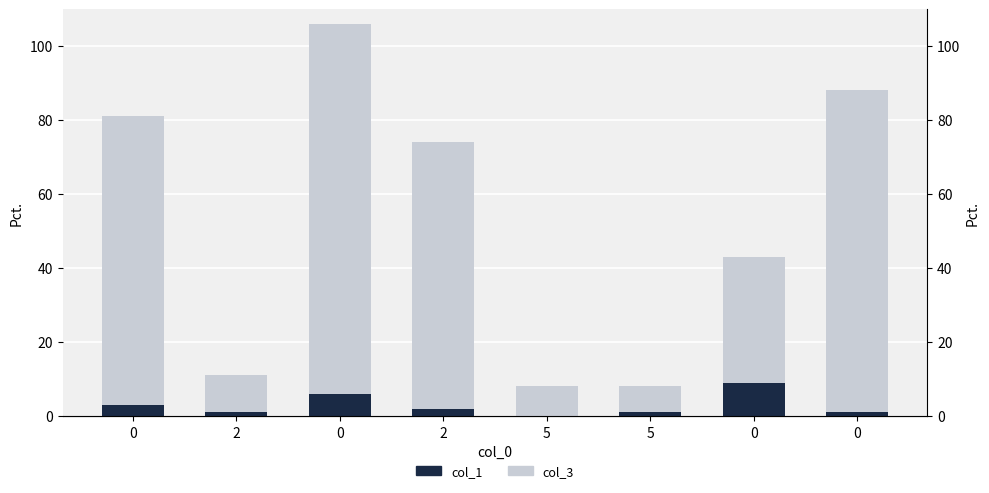

Where is col_3 nearest to the value 53?

2